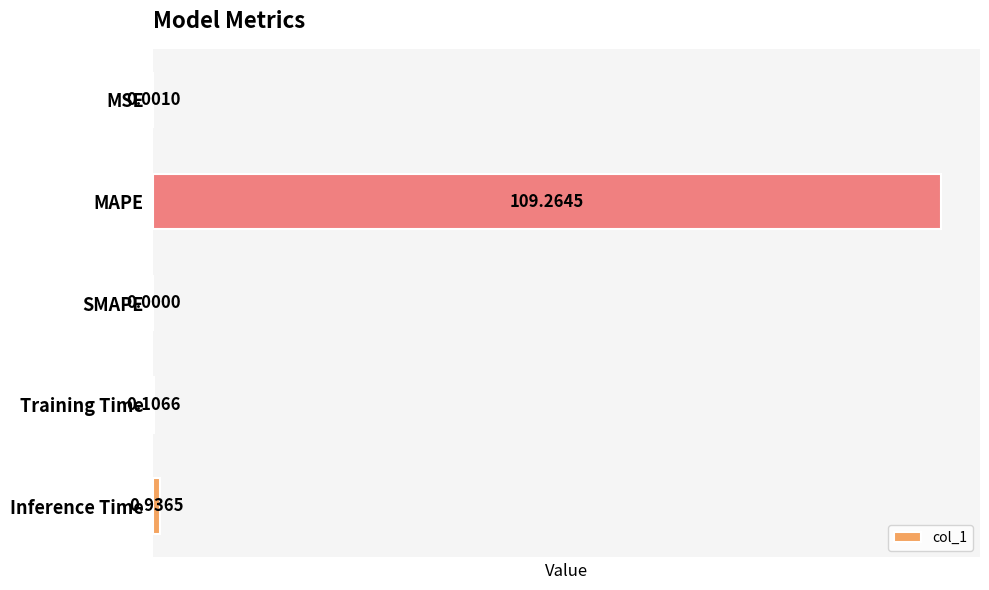

At which category does the chart reach its peak across all series?

MAPE